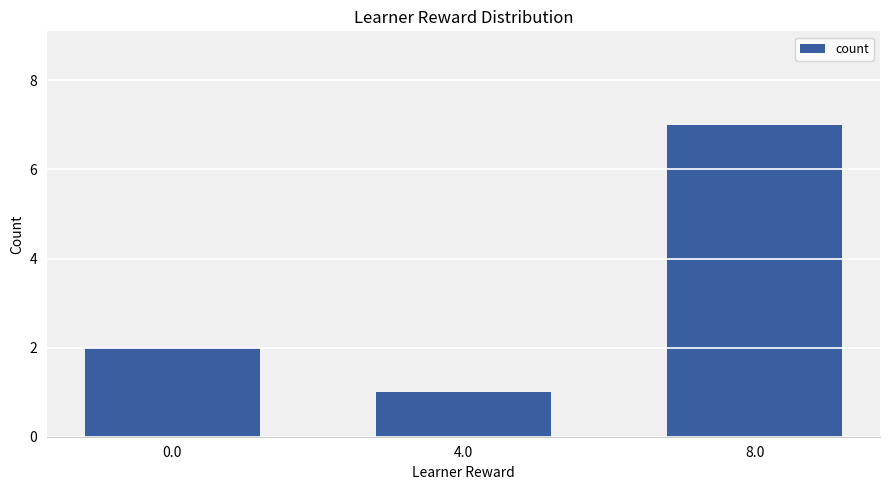

Rank the categories by value from lowest to highest.

4.0, 0.0, 8.0